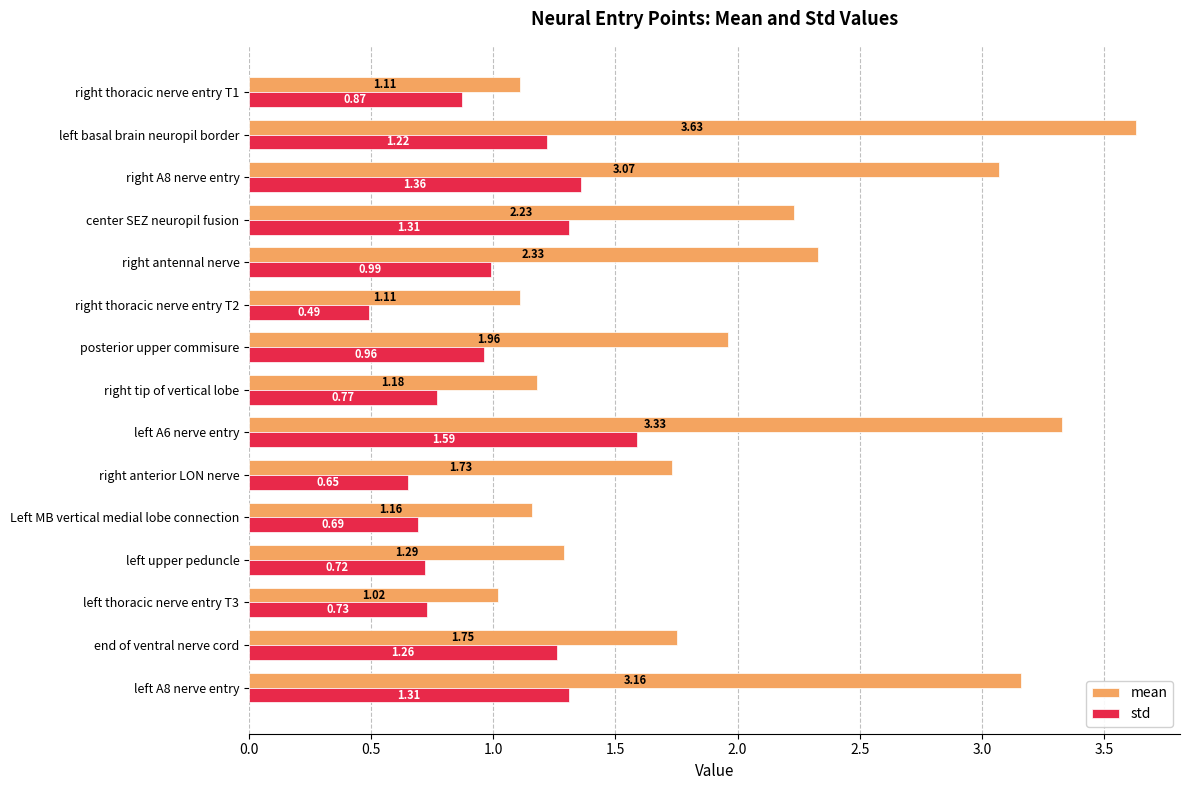

Which category has the lowest value in the mean series?

left thoracic nerve entry T3